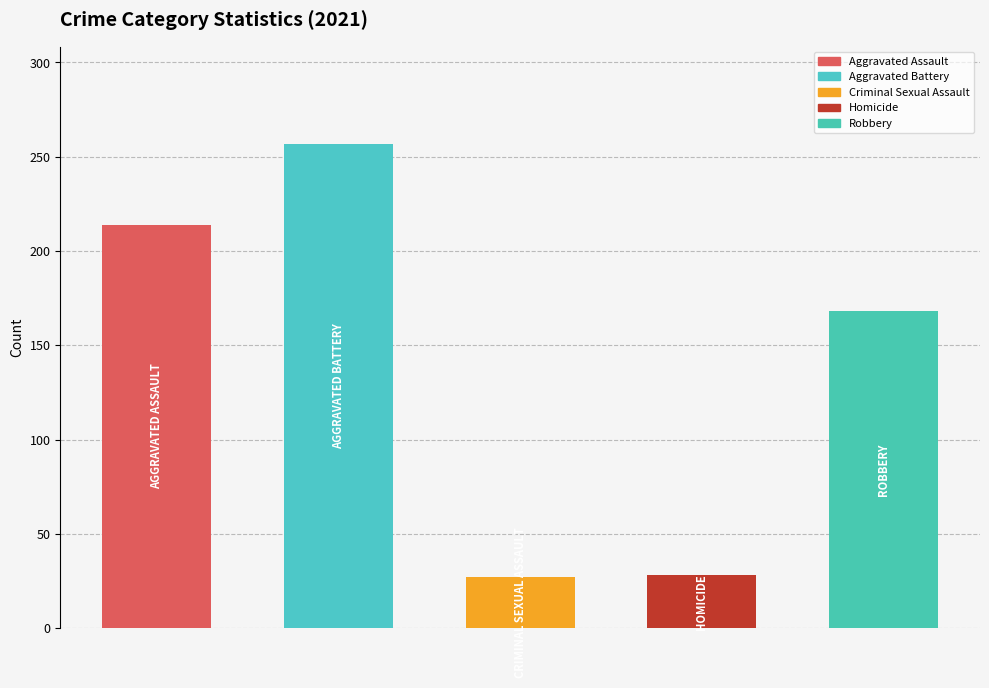

What is the difference between the maximum and minimum values?

230